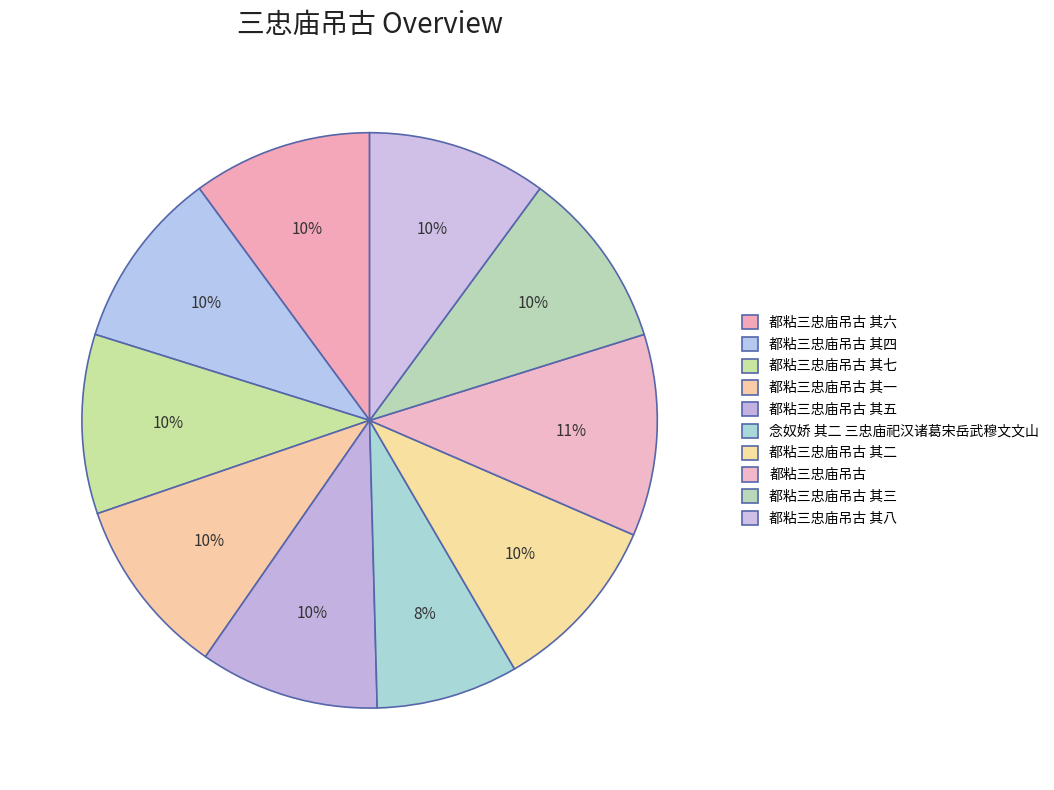

The 都粘三忠庙吊古 其四 slice represents 19% of the pie. True or false?

False